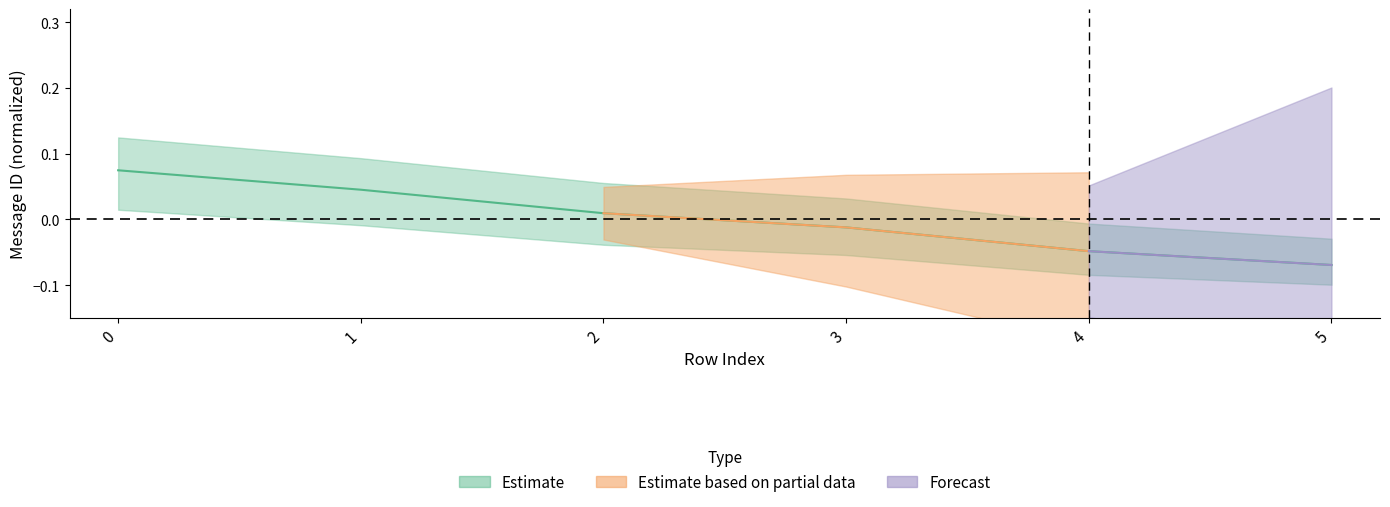

How many negative values are there?

3